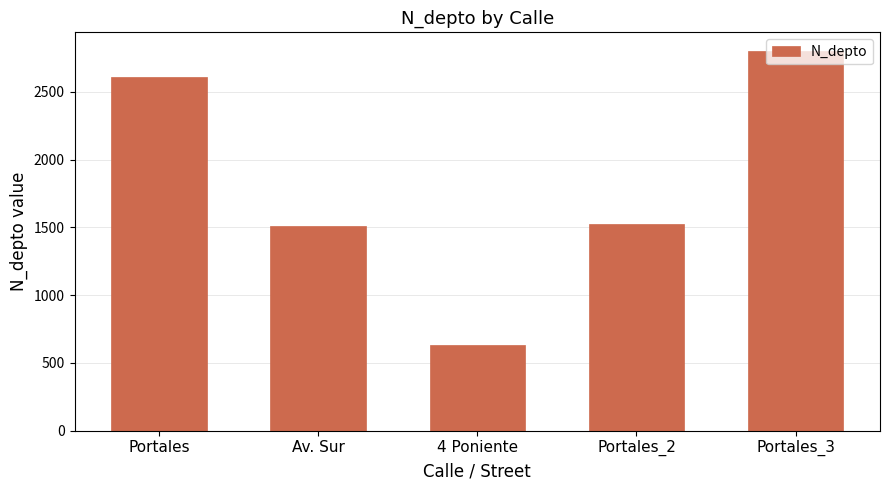

What position from the left is 4 Poniente?

3